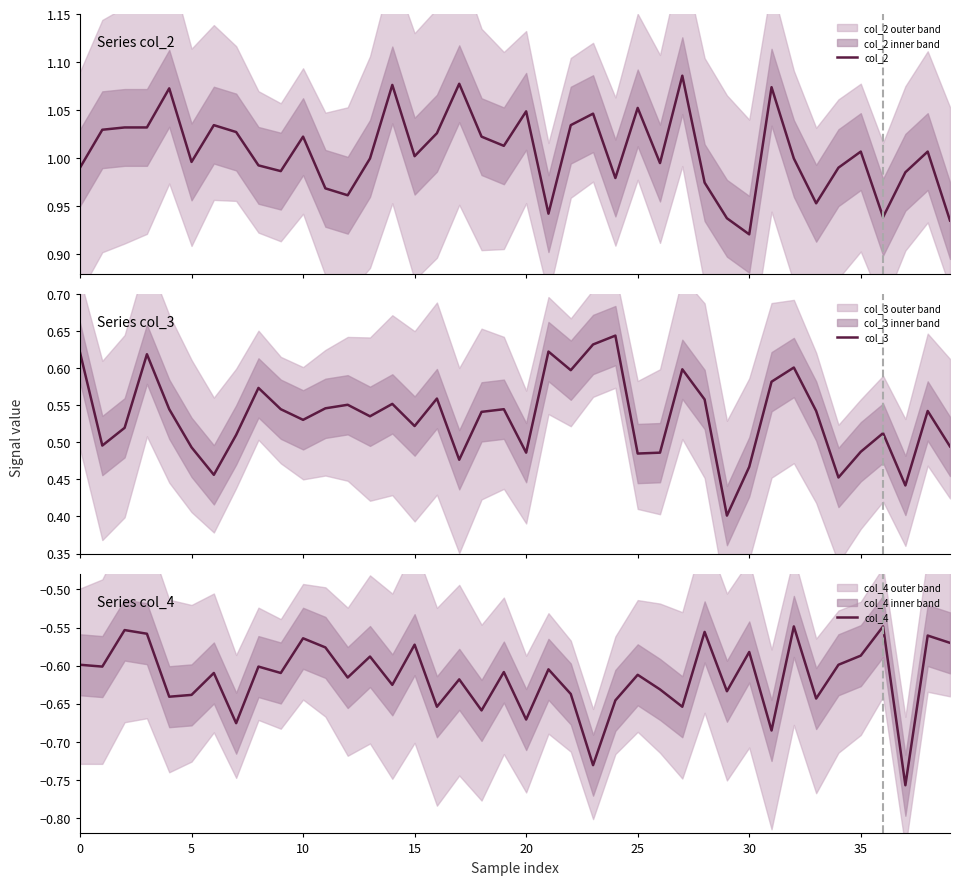

Read the col_4 value at 35.

-0.6